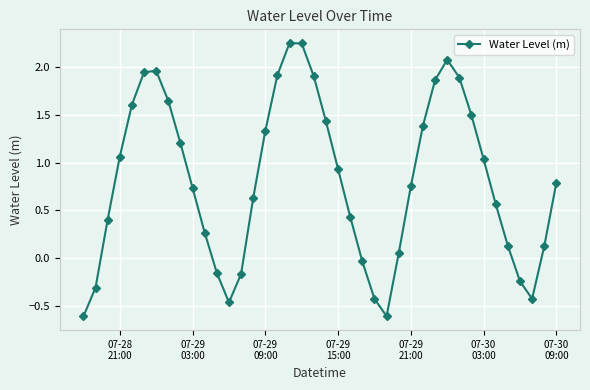

What is the sum of all values?

32.7